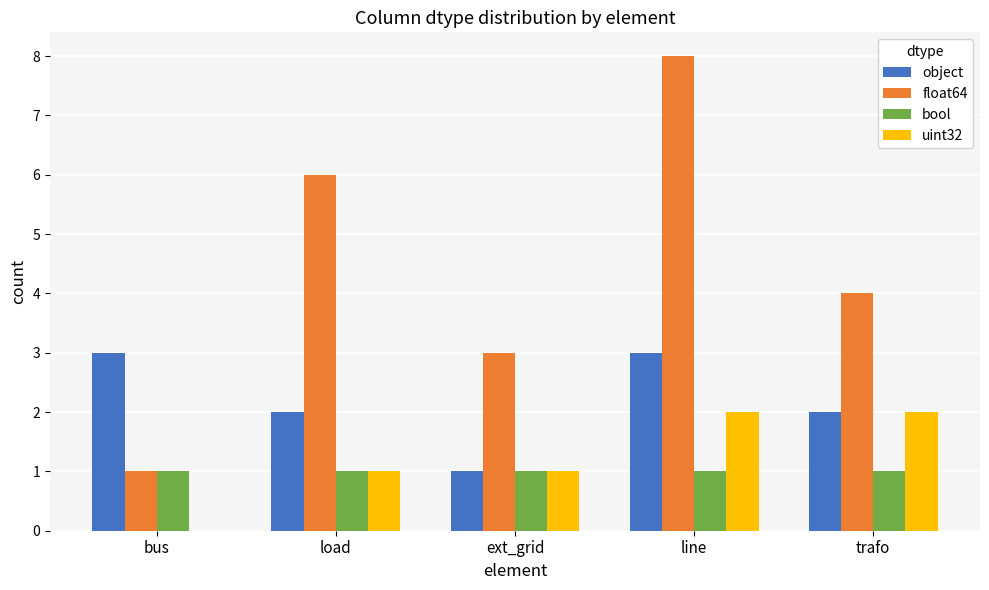

At which category is the sum across all series the highest?

line